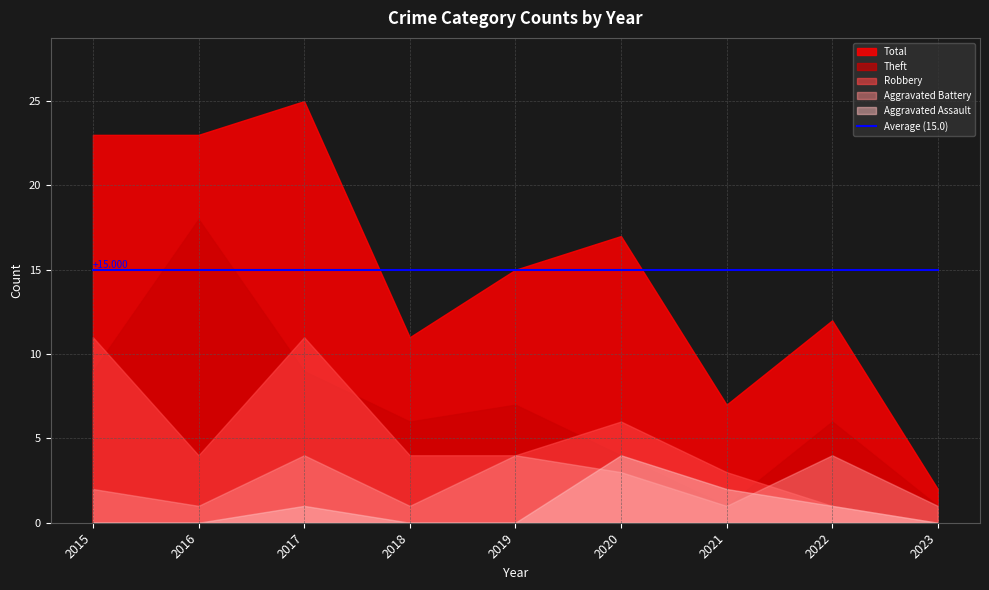

Is the value of Aggravated Battery at 2016 greater than the value of Robbery at 2023?

Yes